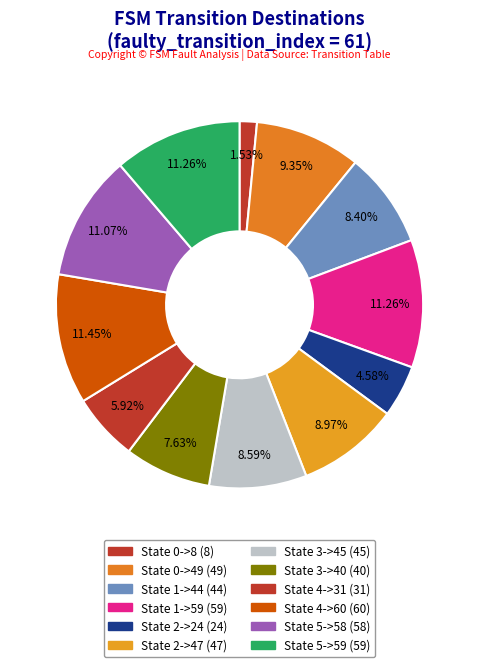

Count the number of slices in the pie.

12